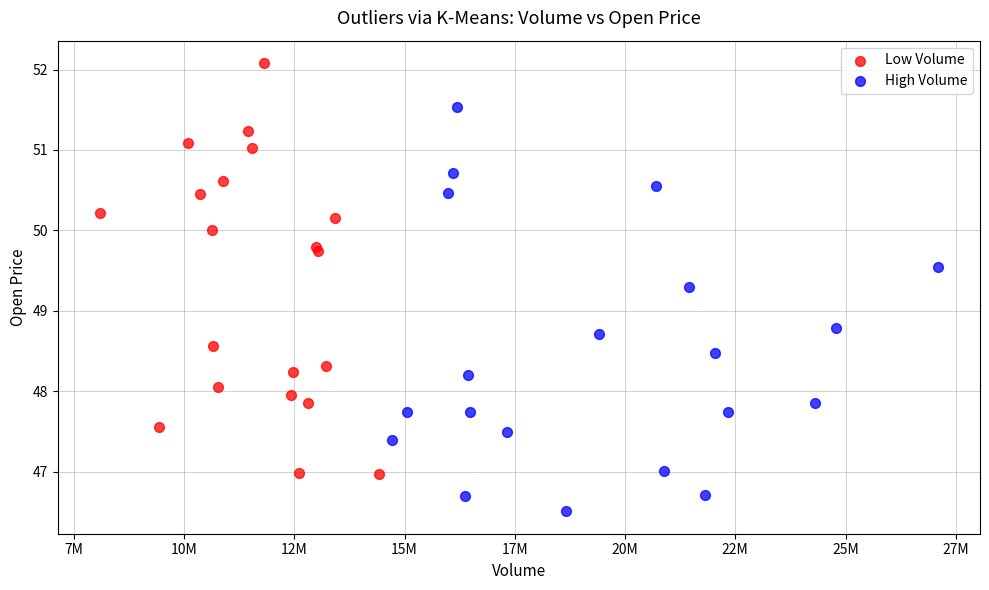

Which series contains the highest Y value?

Low Volume